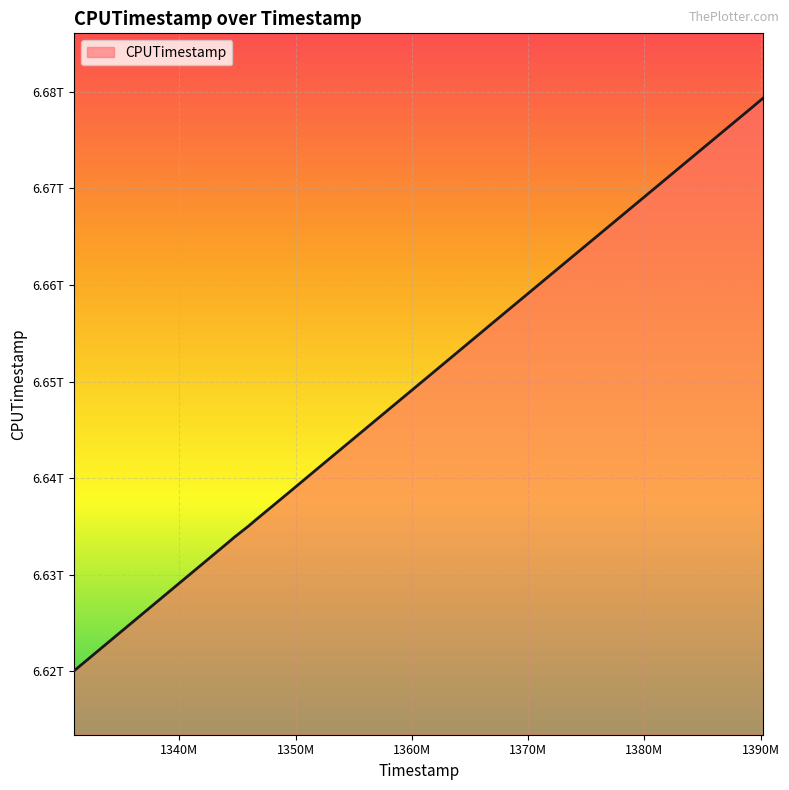

Does the chart display data point markers on the line(s)?

No